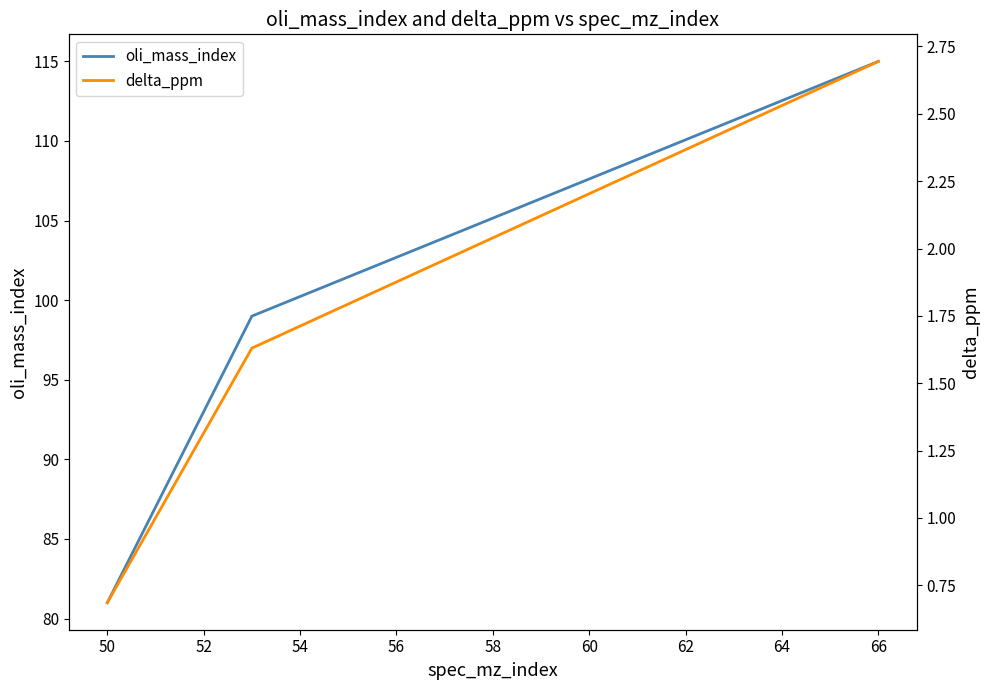

What is the minimum value for oli_mass_index?

81